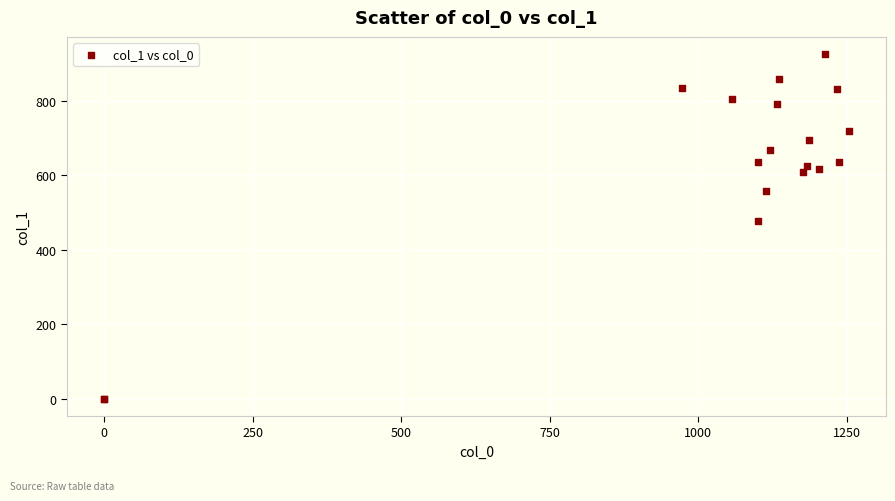

What Y value in the scatter plot is closest to 462?

475.9